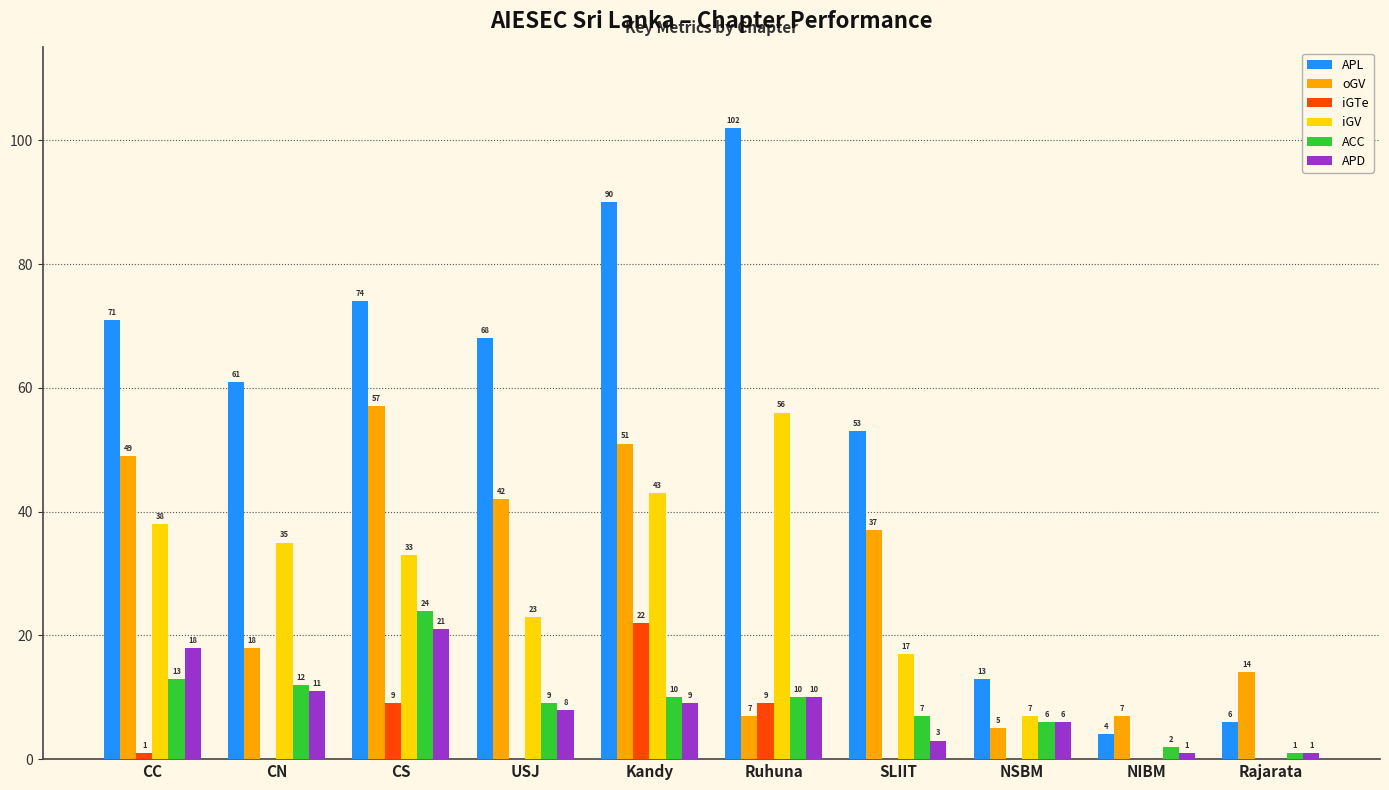

What is the sum of the ACC values at USJ and NIBM?

11